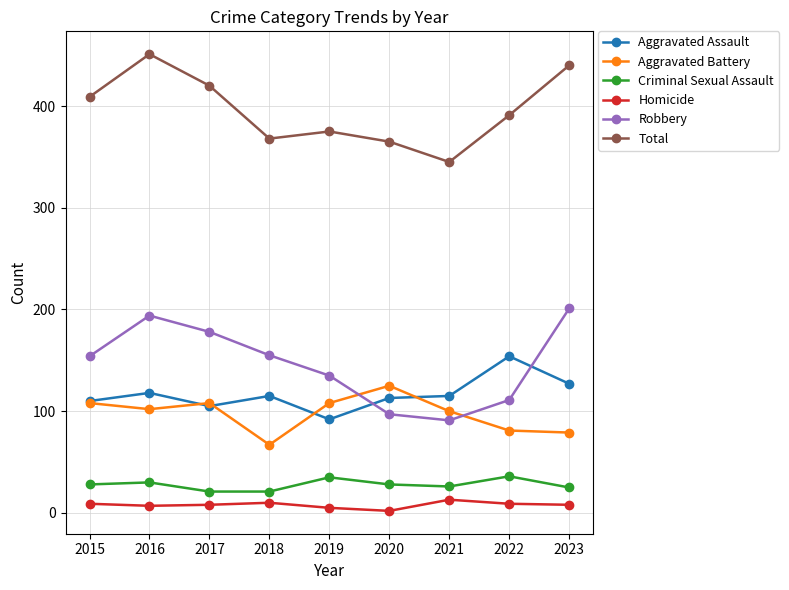

True or false: Aggravated Assault has more than 0 interior local peaks.

True